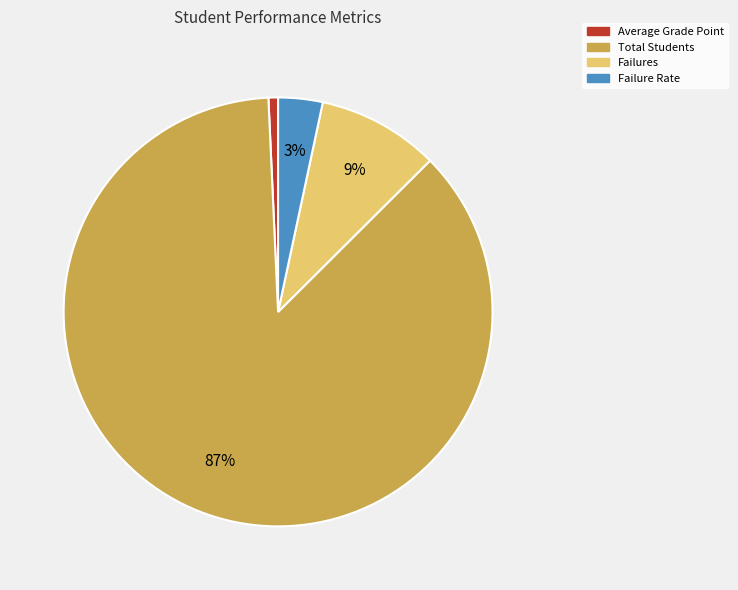

The Total Students slice represents 99% of the pie. True or false?

False